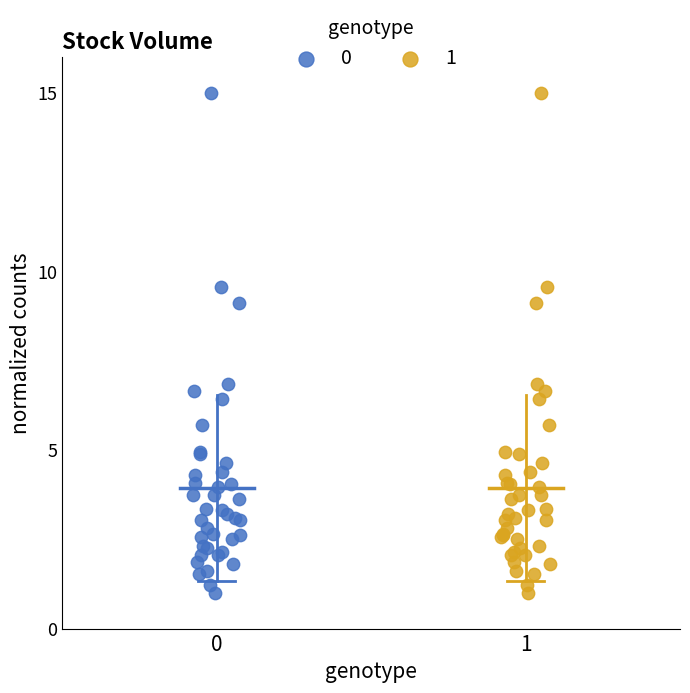

What are all the series names shown in the legend?

0, 1